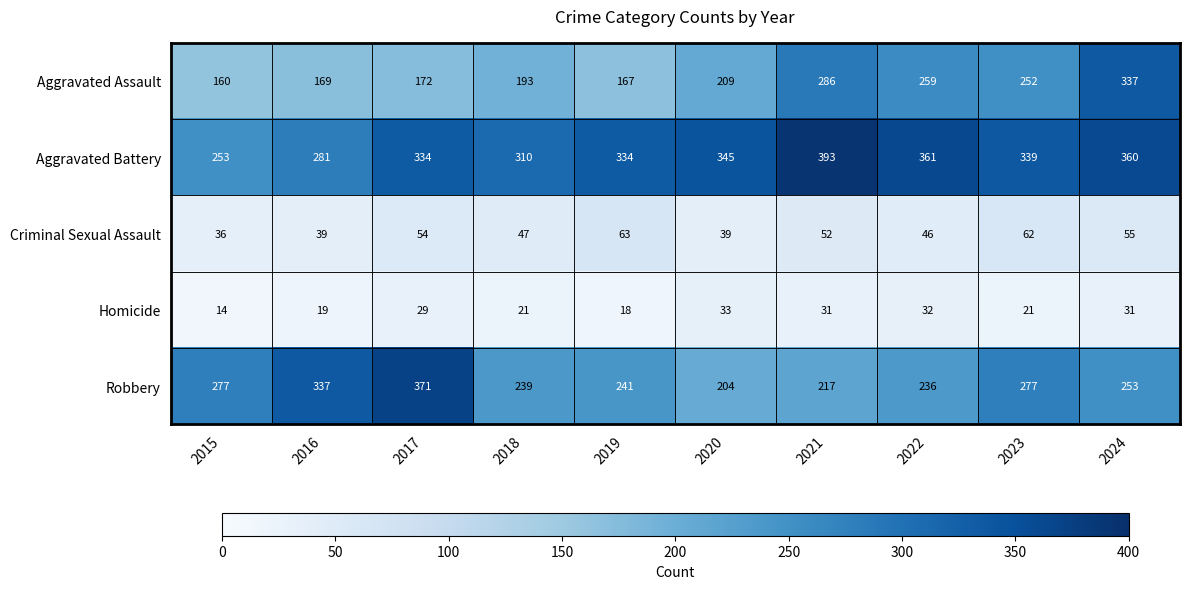

What is the sum of the Aggravated Assault values at 2016 and 2019?

336